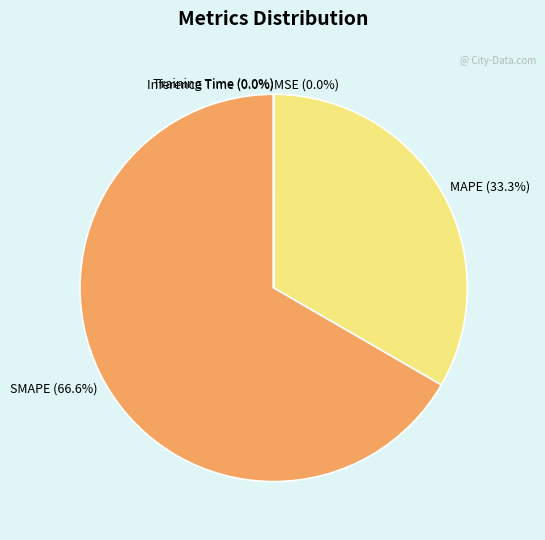

Which slice is the largest?

SMAPE